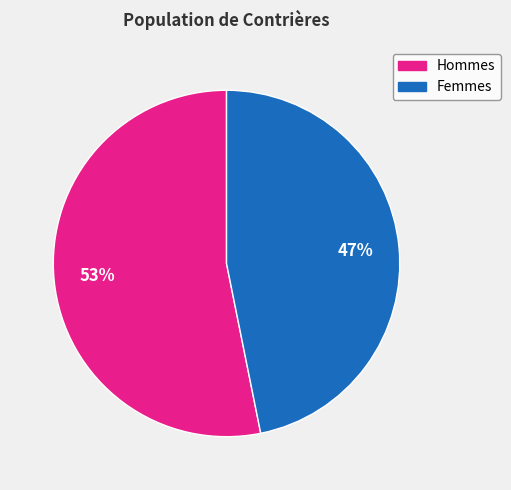

To the nearest percent, what is the difference between the largest and smallest slice percentages?

6%